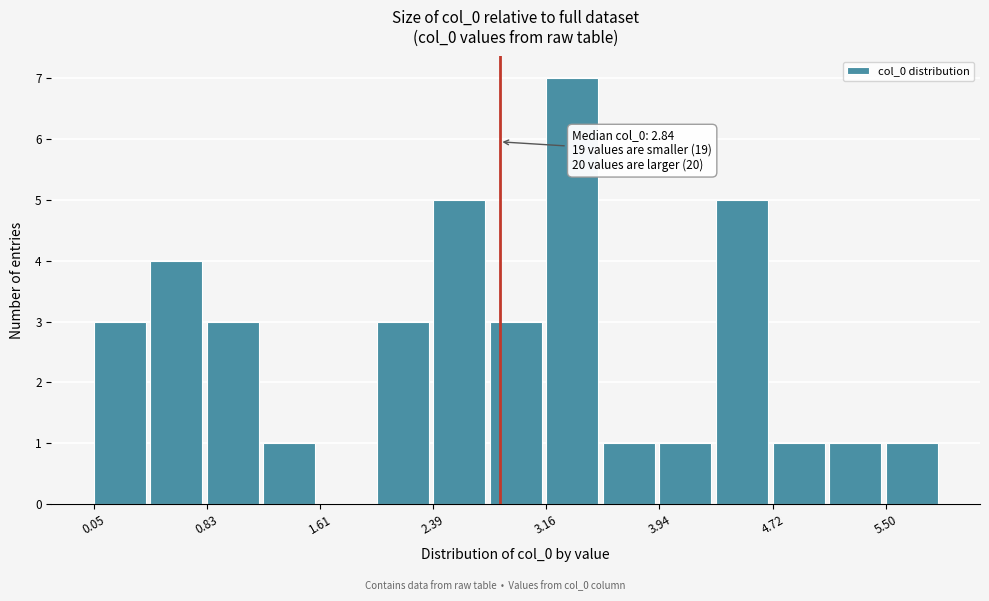

Around what value on the x-axis is the tallest bar? Give the approximate position of its centre, as read against the axis.

3.3